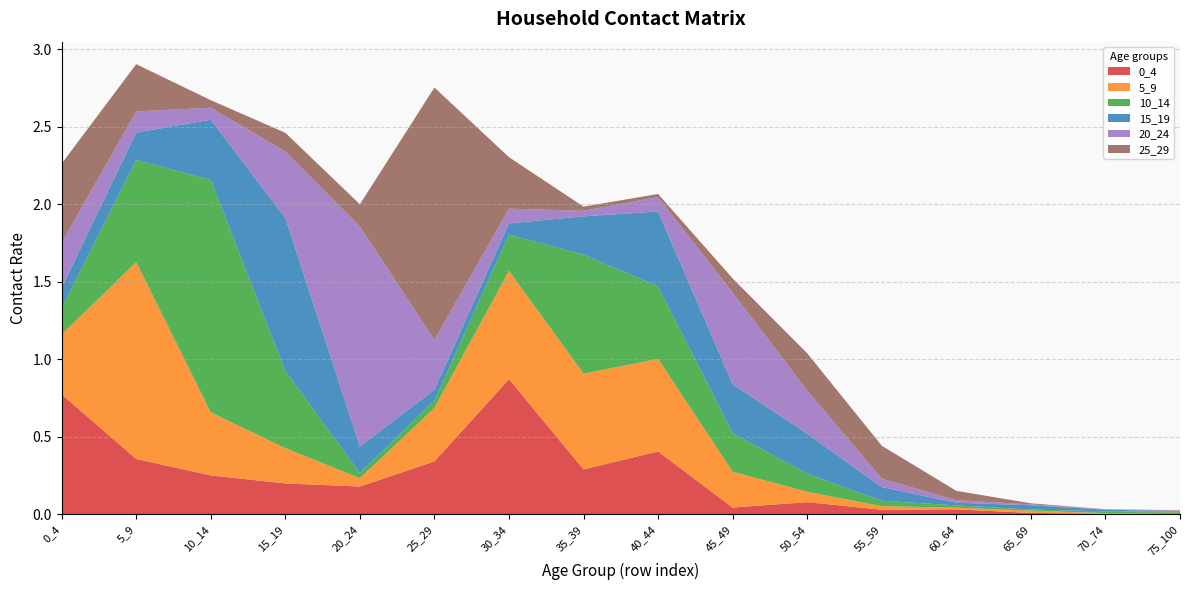

Reading right to left, transcribe all the data shown in this chart.

0_4: 0.0	0.0	0.0	0.0	0.0	0.1	0.0	0.4	0.3	0.9	0.3	0.2	0.2	0.3	0.4	0.8
5_9: 0.0	0.0	0.0	0.0	0.0	0.1	0.2	0.6	0.6	0.7	0.3	0.1	0.2	0.4	1.3	0.4
10_14: 0.0	0.0	0.0	0.0	0.0	0.1	0.2	0.5	0.8	0.2	0.0	0.0	0.5	1.5	0.7	0.2
15_19: 0.0	0.0	0.0	0.0	0.1	0.3	0.3	0.5	0.2	0.1	0.1	0.2	1.0	0.4	0.2	0.1
20_24: 0.0	0.0	0.0	0.0	0.1	0.3	0.6	0.1	0.0	0.1	0.3	1.4	0.4	0.1	0.1	0.3
25_29: 0.0	0.0	0.0	0.1	0.2	0.2	0.1	0.0	0.0	0.3	1.6	0.1	0.1	0.0	0.3	0.5